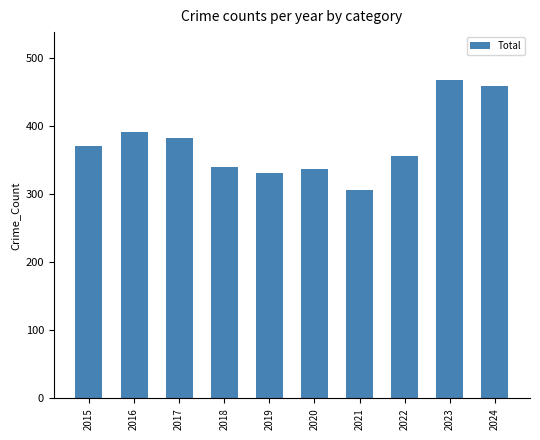

Which has a higher value, 2018 or 2015?

2015